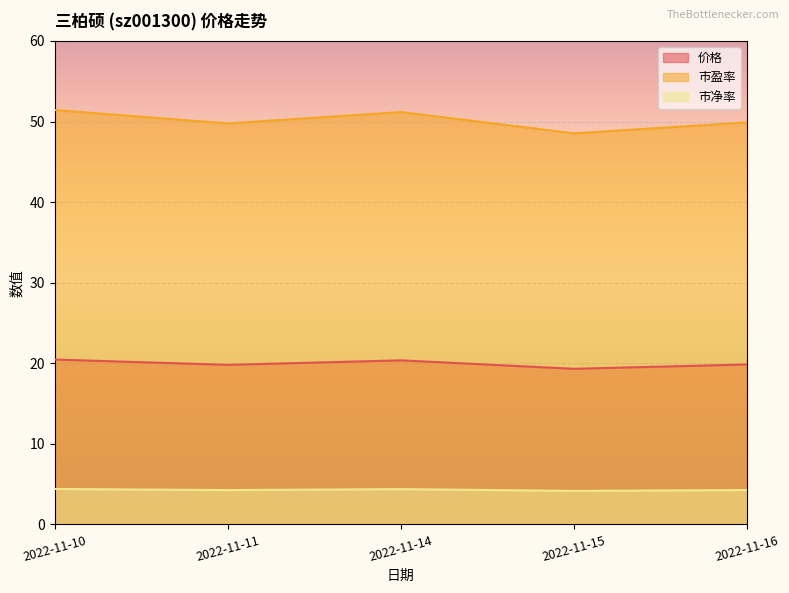

What is the difference between the highest and lowest values at 2022-11-15?

44.4